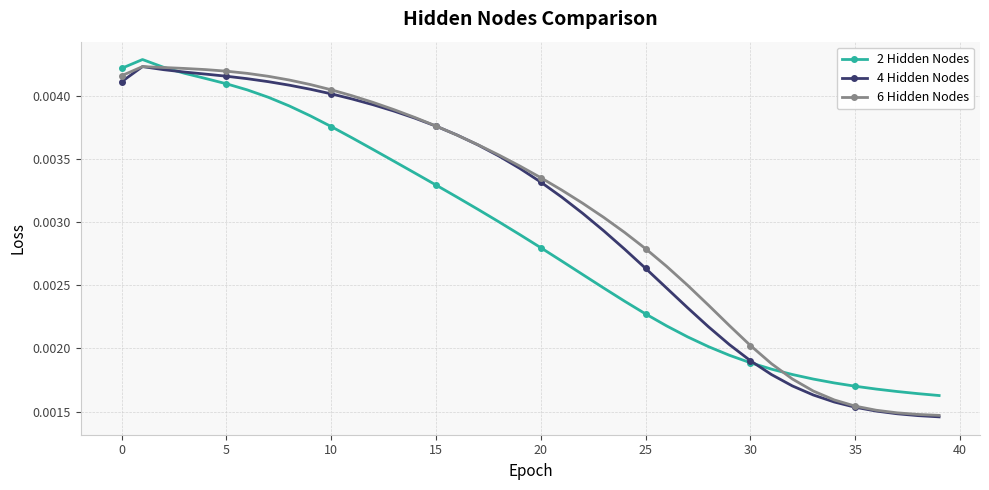

At how many categories does at least one series exceed 0?

40